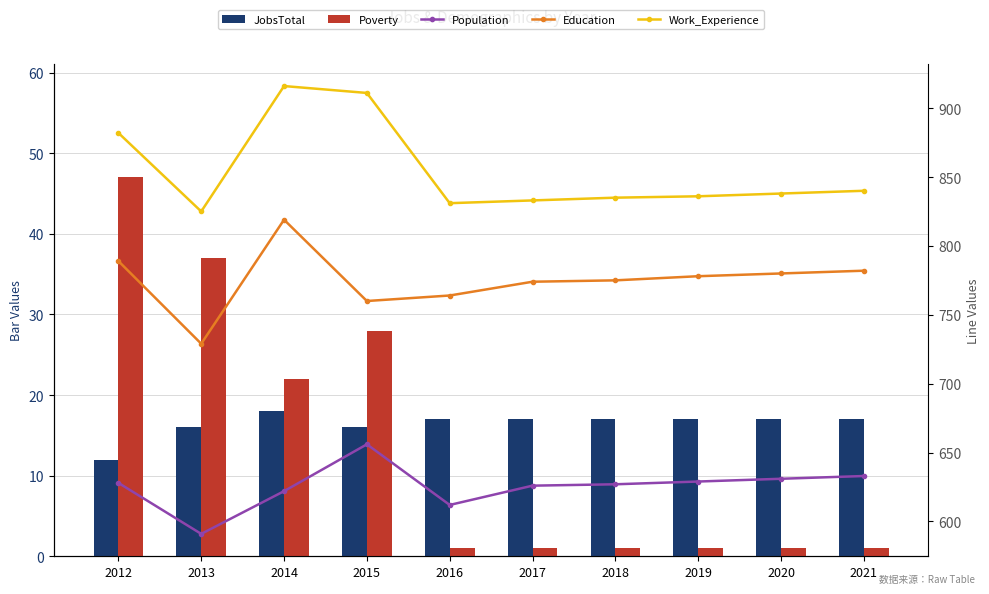

Reading left to right, what are all the values shown in this chart?

JobsTotal: 2012=12	2013=16	2014=18	2015=16	2016=17	2017=17	2018=17	2019=17	2020=17	2021=17
Poverty: 2012=47	2013=37	2014=22	2015=28	2016=1	2017=1	2018=1	2019=1	2020=1	2021=1
Population: 2012=628	2013=591	2014=622	2015=656	2016=612	2017=626	2018=627	2019=629	2020=631	2021=633
Education: 2012=789	2013=729	2014=819	2015=760	2016=764	2017=774	2018=775	2019=778	2020=780	2021=782
Work_Experience: 2012=882	2013=825	2014=916	2015=911	2016=831	2017=833	2018=835	2019=836	2020=838	2021=840